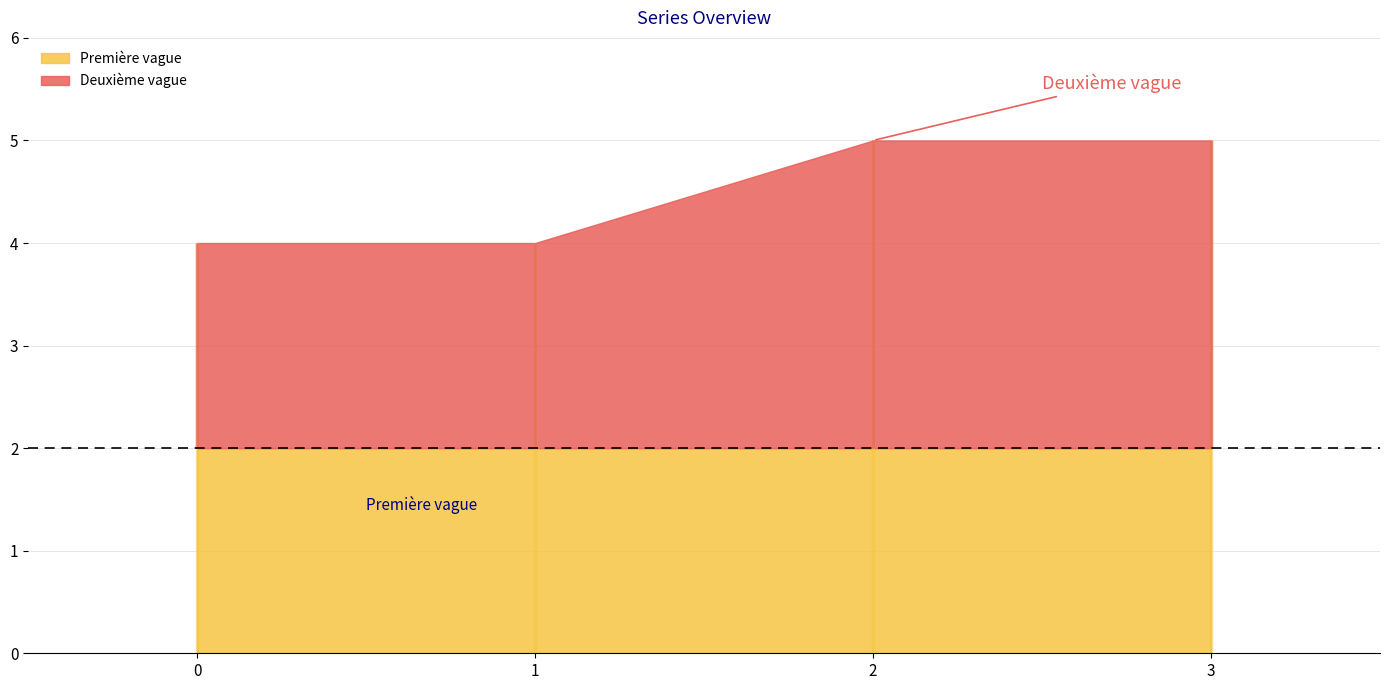

True or false: n29 and n1 intersect in this chart.

False